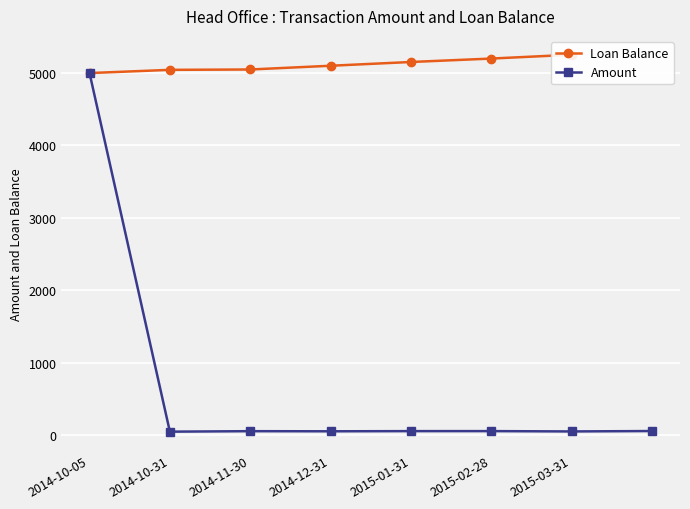

True or false: Amount has more than 0 interior local peaks.

True